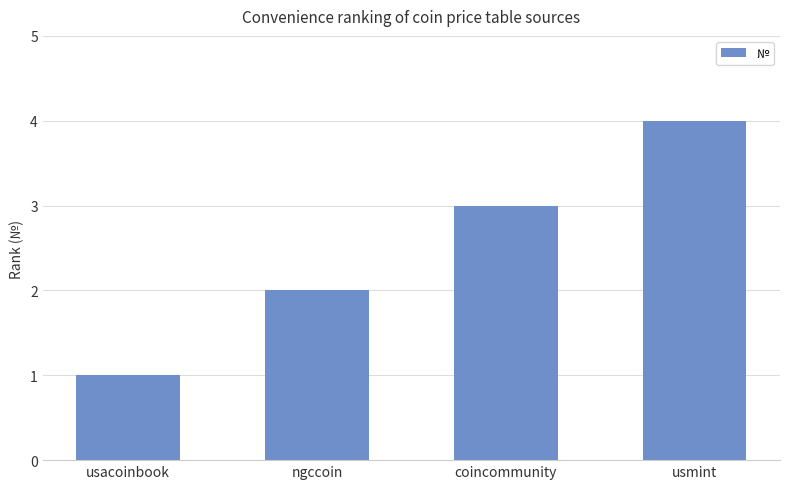

What is the value of the 4th bar from the left?

4